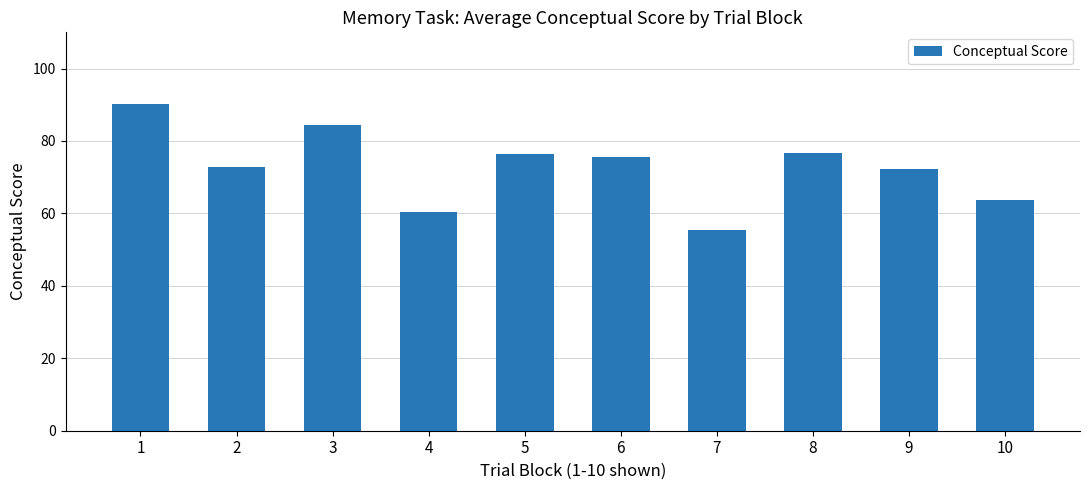

Are the bars horizontal?

No